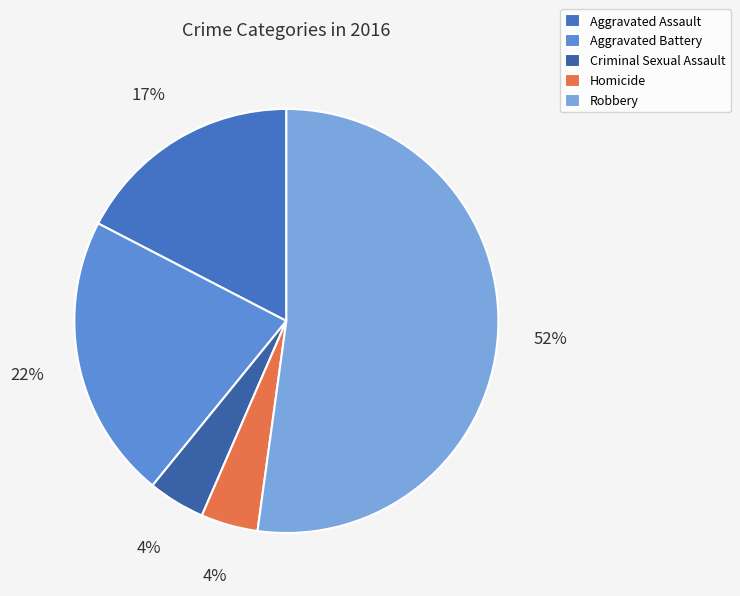

Which category has the smallest portion of the pie?

Criminal Sexual Assault